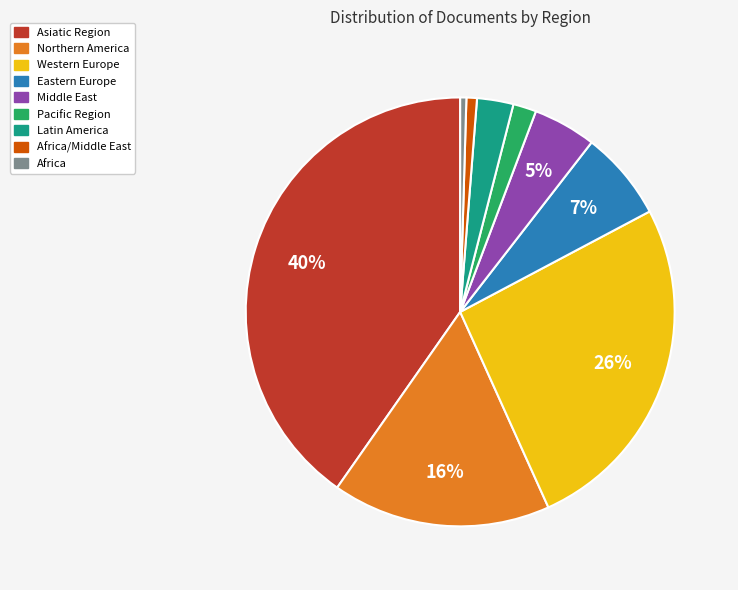

To the nearest percent, what is the average slice percentage?

11%